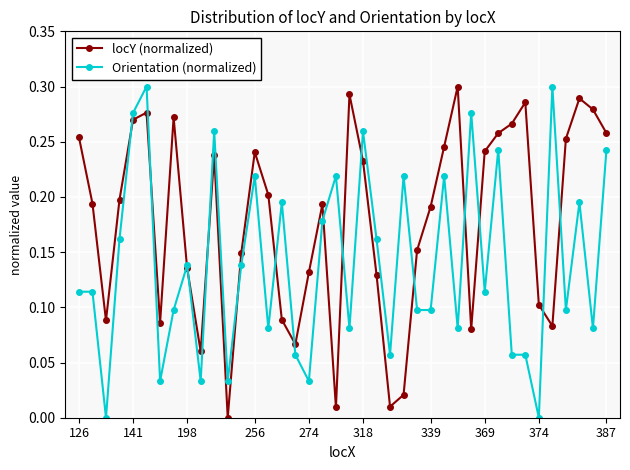

Rank the series by their average value, from lowest to highest.

Orientation (normalized), locY (normalized)